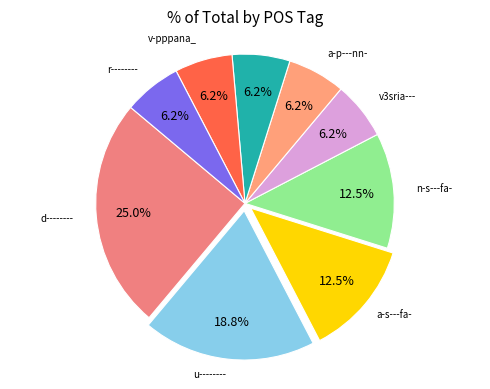

Is the sum of v3sria--- and d-------- greater than half?

No